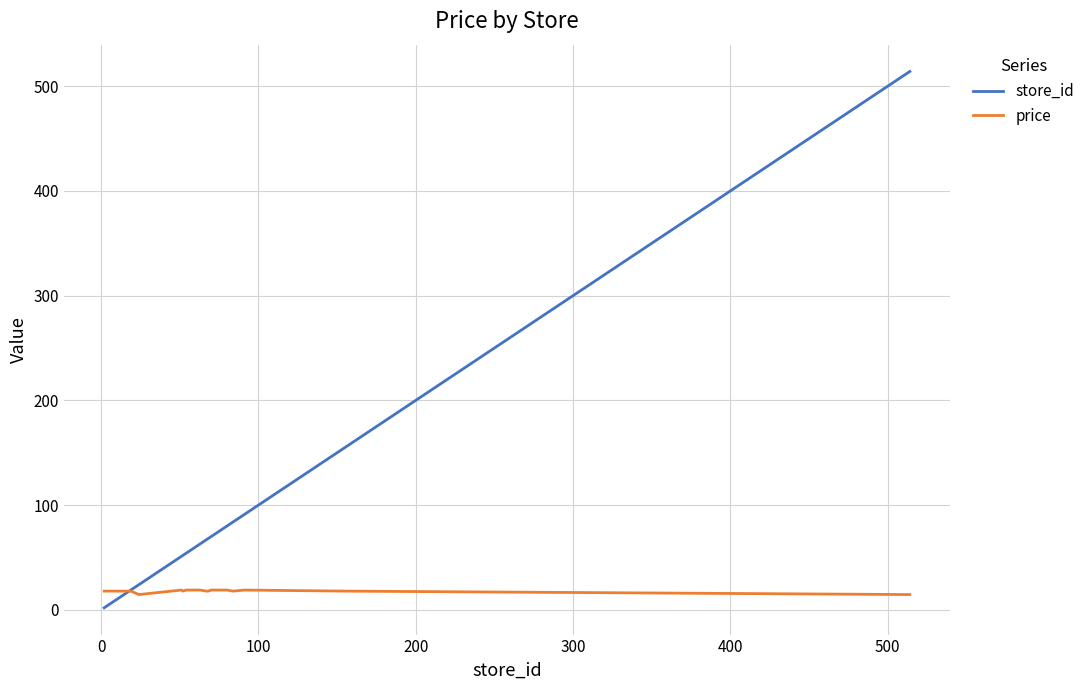

List the series in order of their overall mean, lowest first.

price, store_id